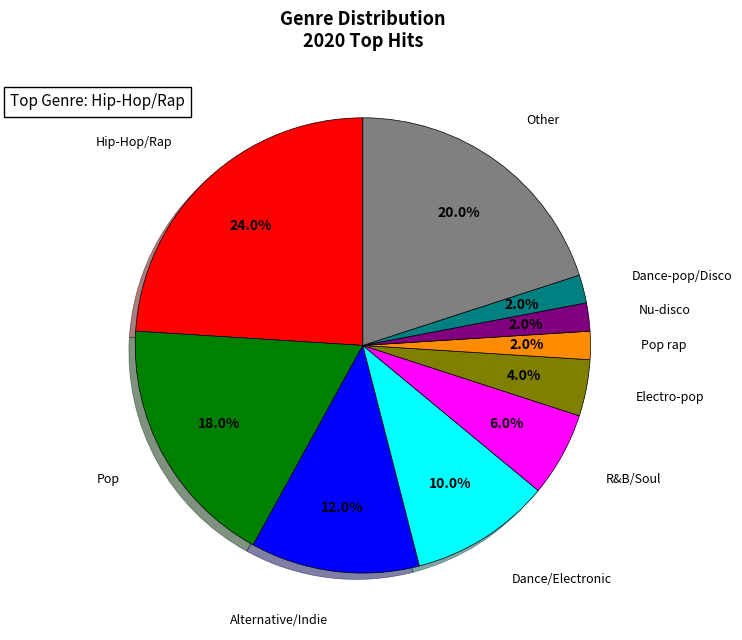

What percentage is the Nu-disco slice, to the nearest percent?

2%